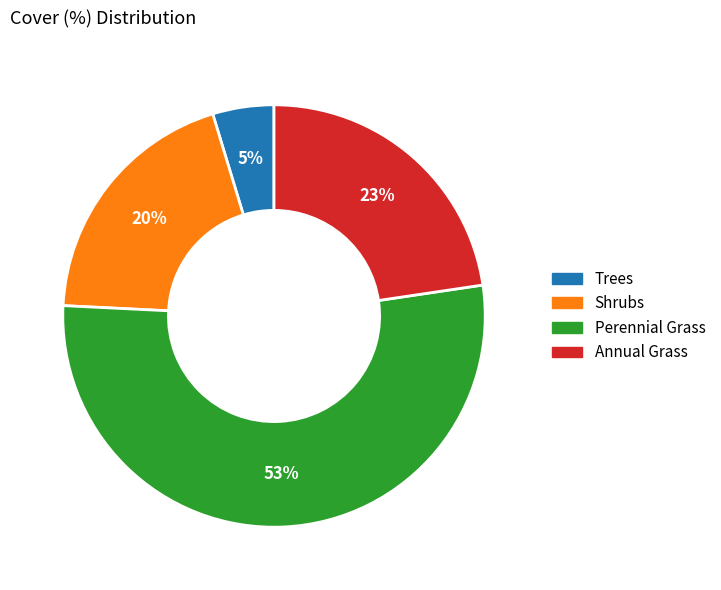

Count the number of slices in the pie.

4